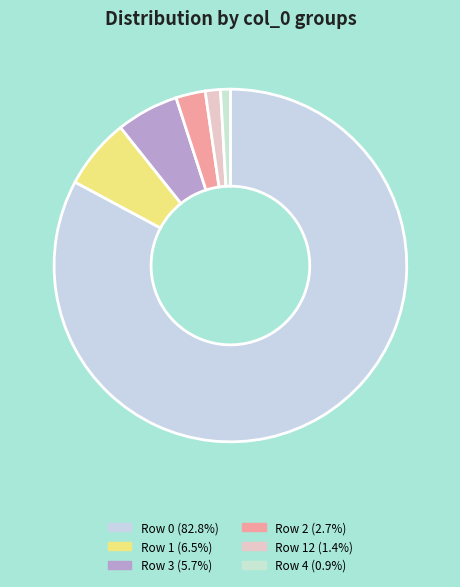

How many segments does this pie chart have?

6